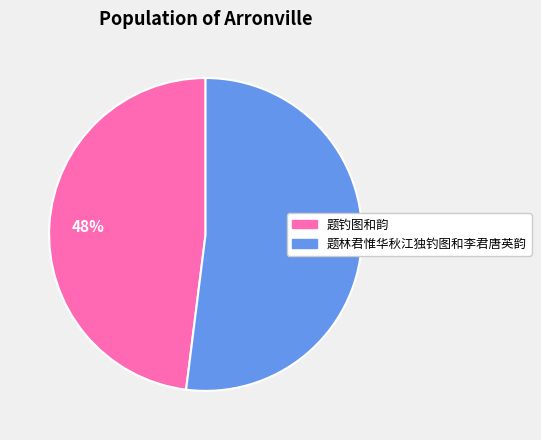

Rank the categories by value from lowest to highest.

题钓图和韵, 题林君惟华秋江独钓图和李君唐英韵